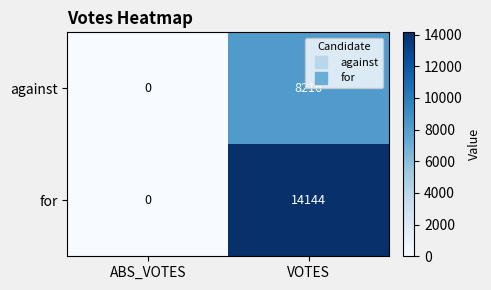

At which category is the sum across all series the highest?

VOTES